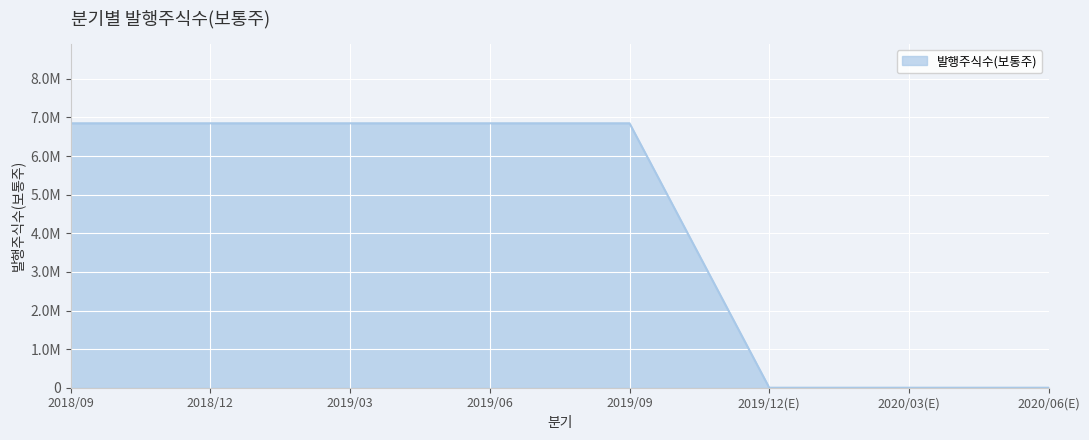

What is the value of the 3rd point from the left?

6850000